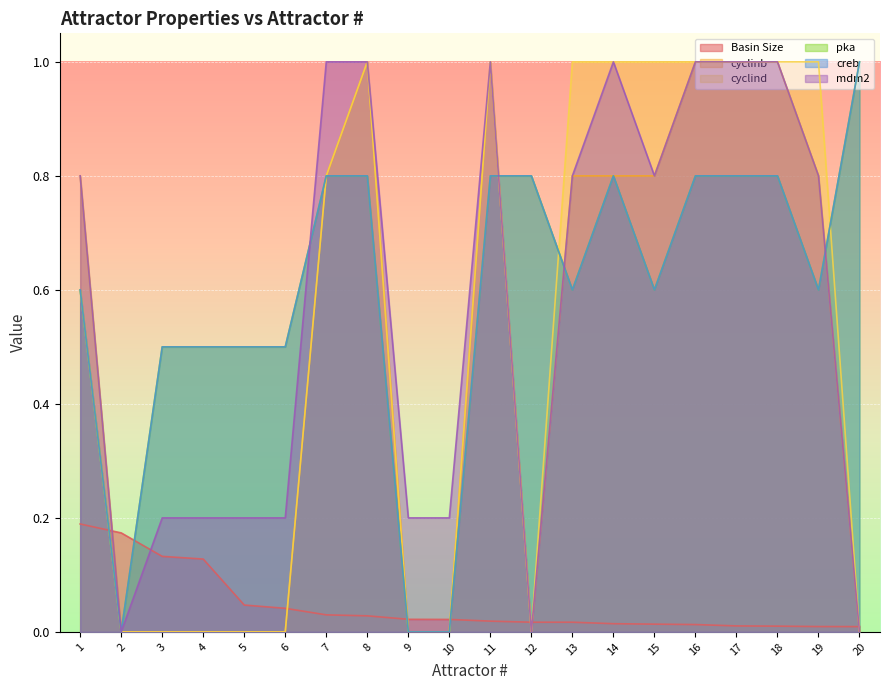

Which category has the highest value in the creb series?

20